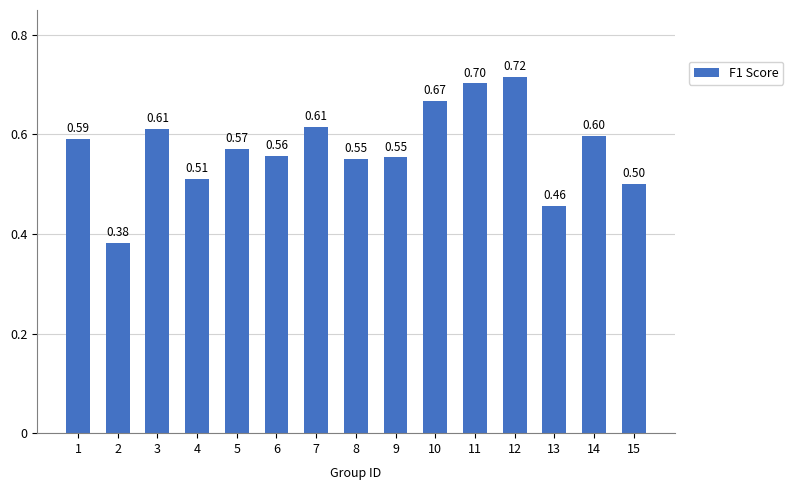

At which category does the chart reach its minimum across all series?

2